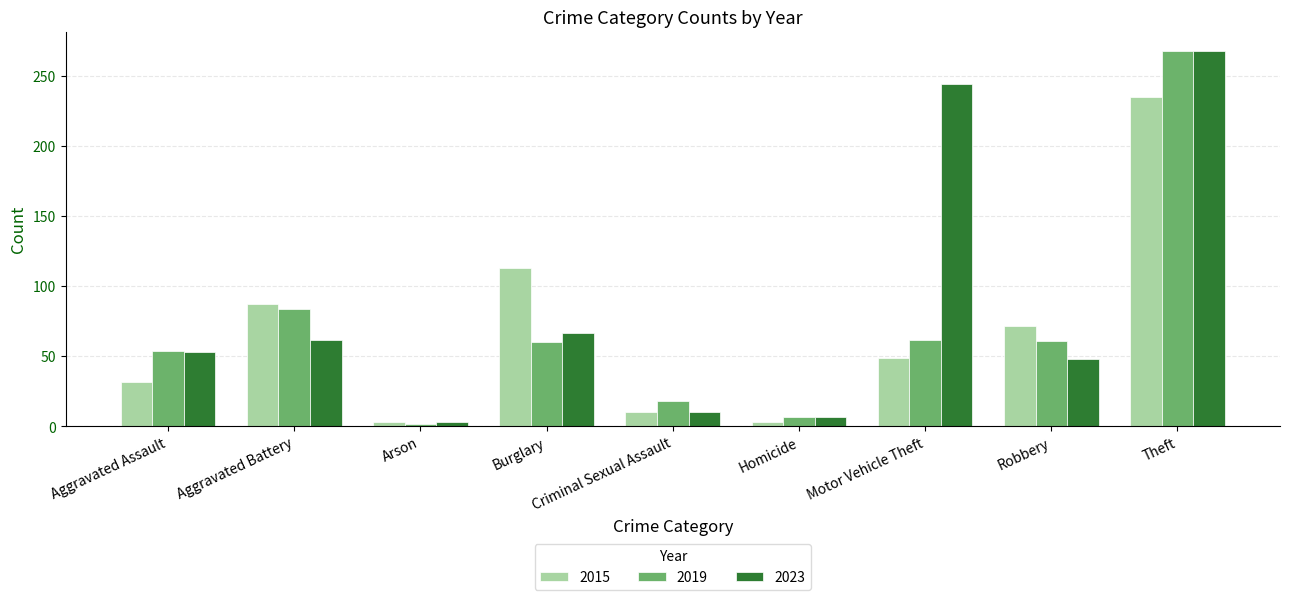

What is the difference between the highest and lowest values at Robbery?

24